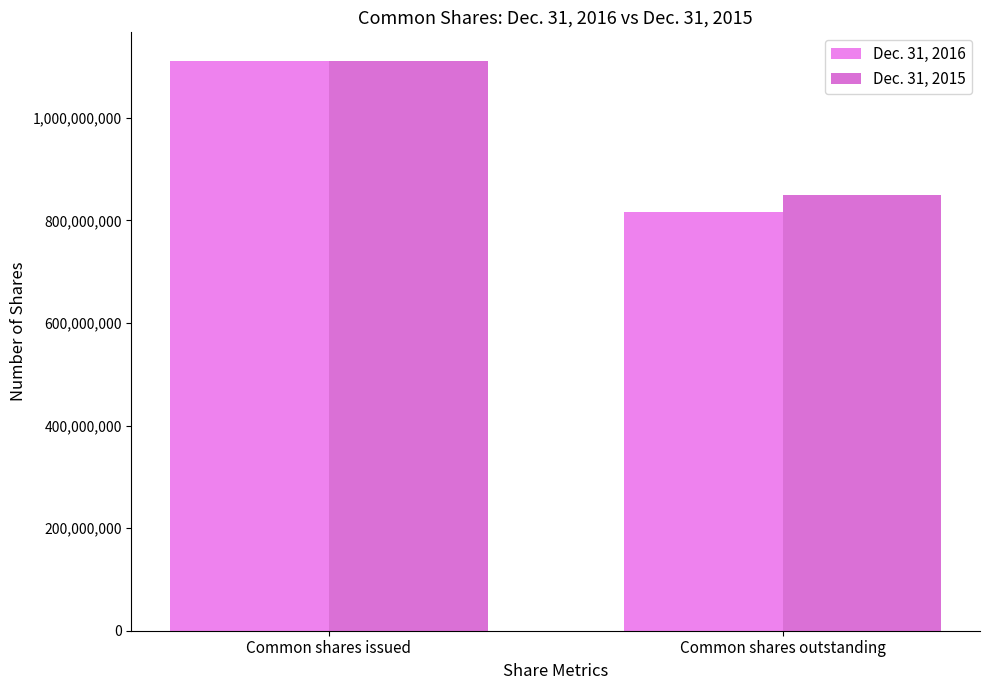

Reading right to left, extract all data points from this chart.

Dec. 31, 2016: 815824413	1110986415
Dec. 31, 2015: 849211436	1110426354